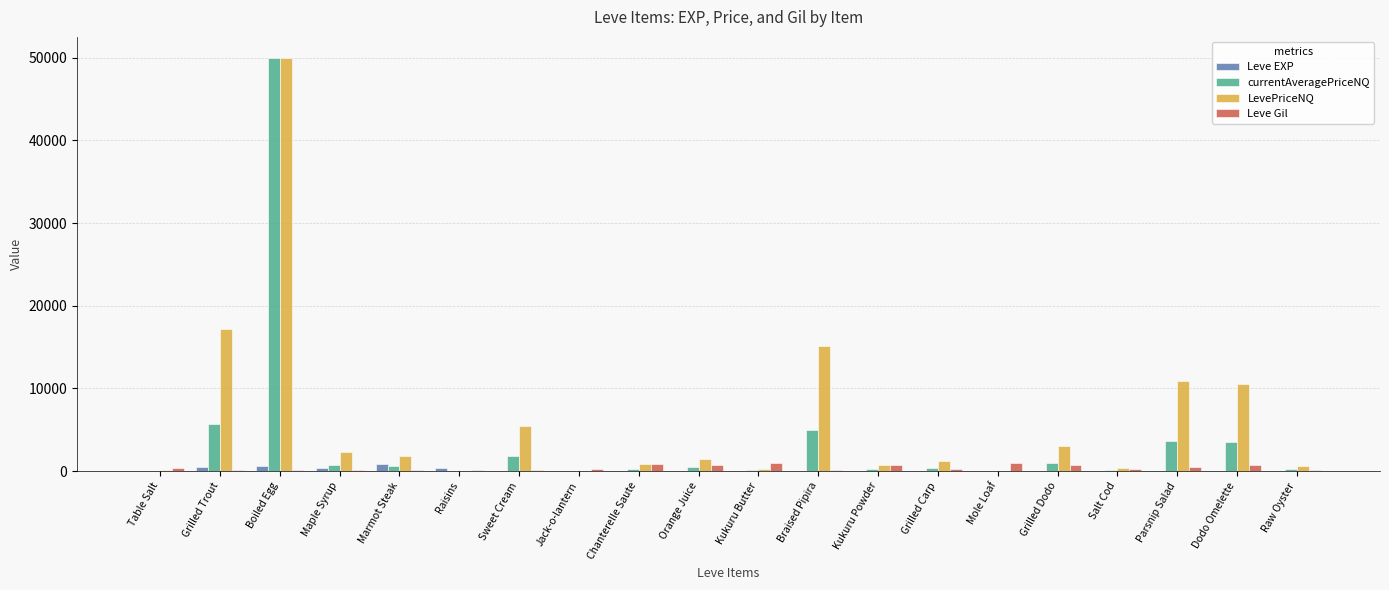

Are the bars grouped side by side (vs. stacked)?

Yes